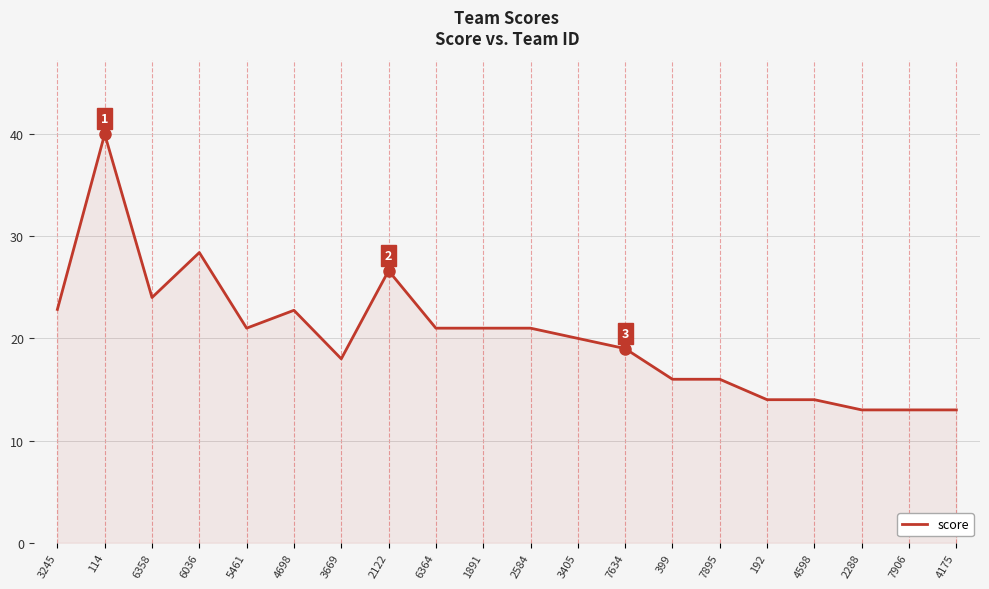

What is the change in value from 3669 to 4598?

-4.0